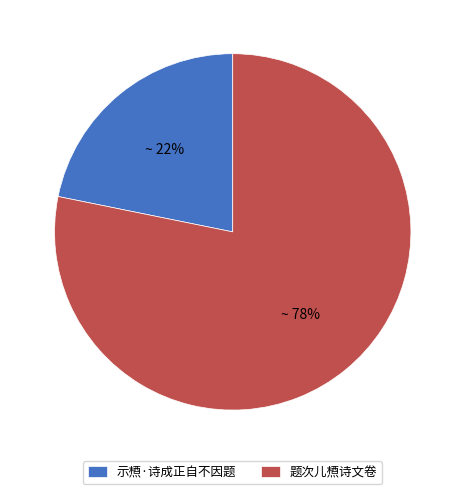

What percentage is the 示槱·诗成正自不因题 slice, to the nearest percent?

22%